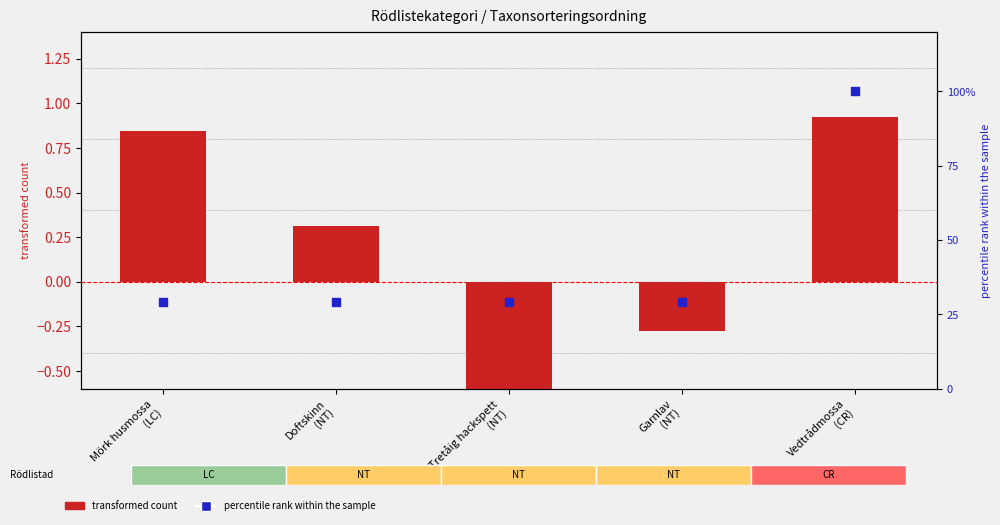

At which category is the sum across all series the highest?

Vedtrådmossa
(CR)